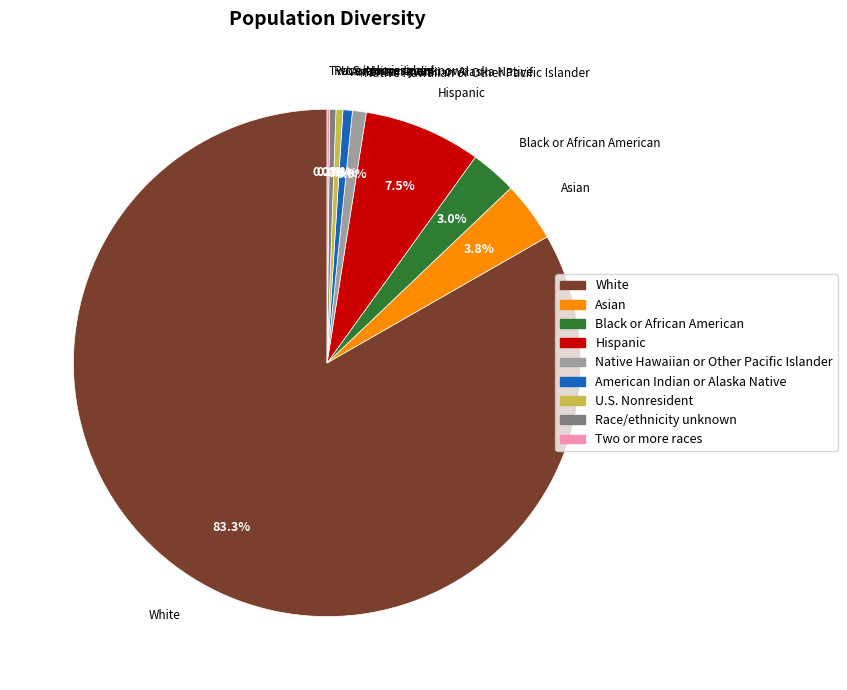

What is the majority slice?

White